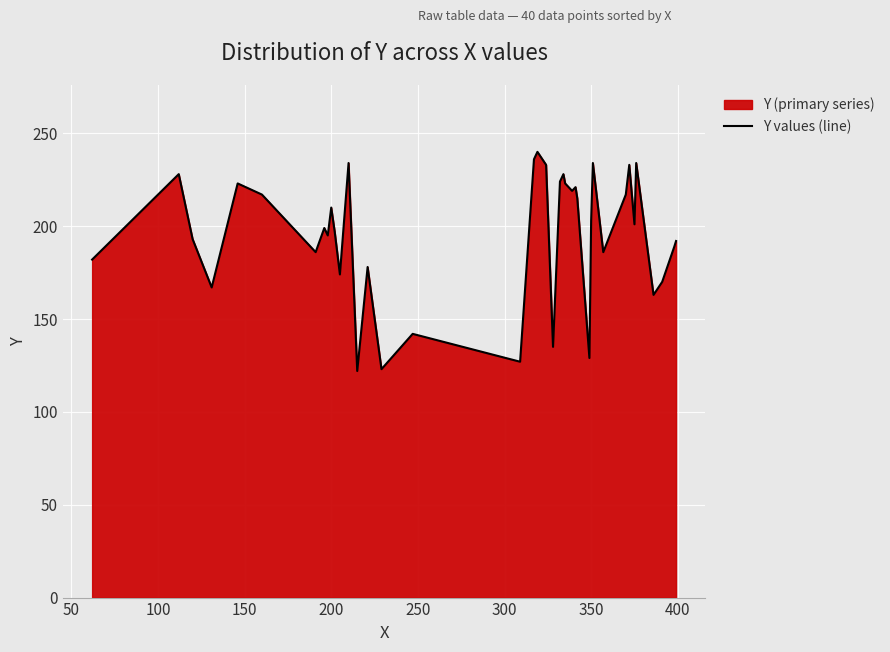

How many lines are shown in the chart?

1